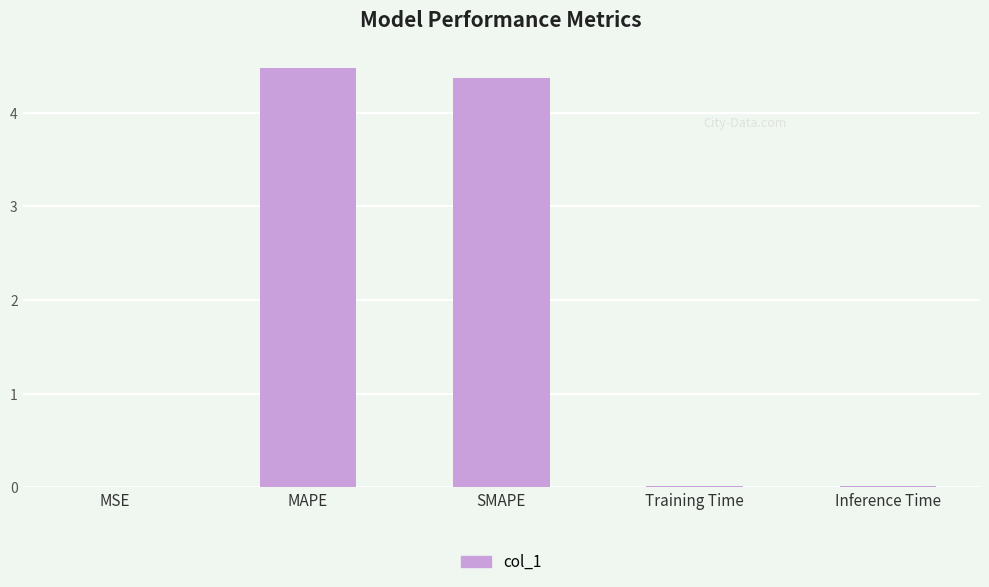

The chart shows a value of 4.5 at MAPE. True or false?

True